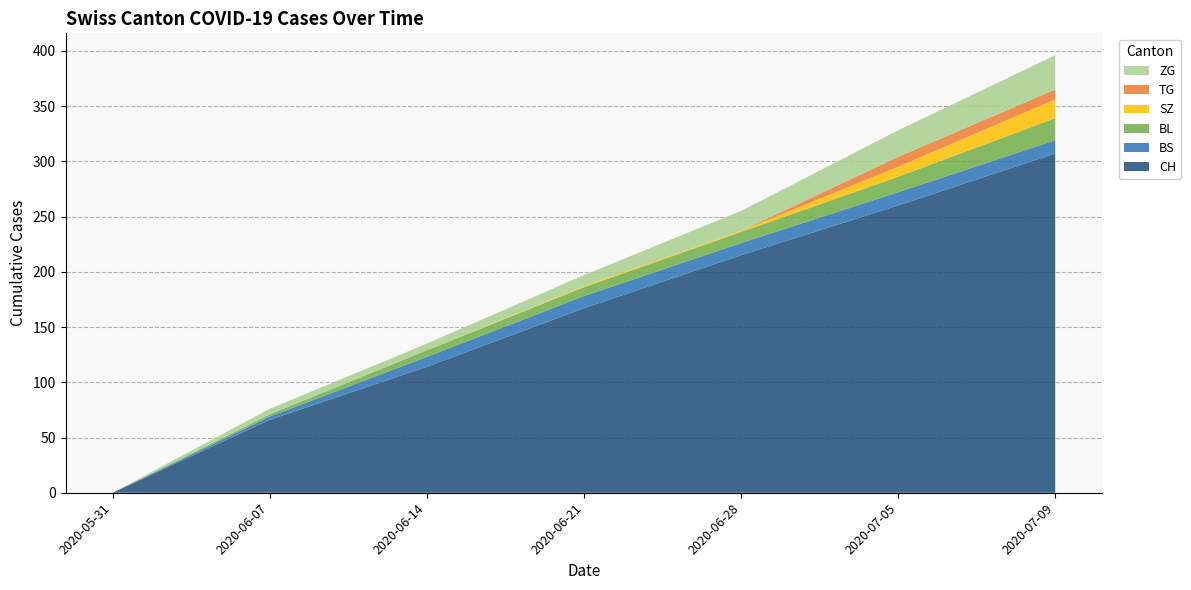

What is the maximum value for CH?

307